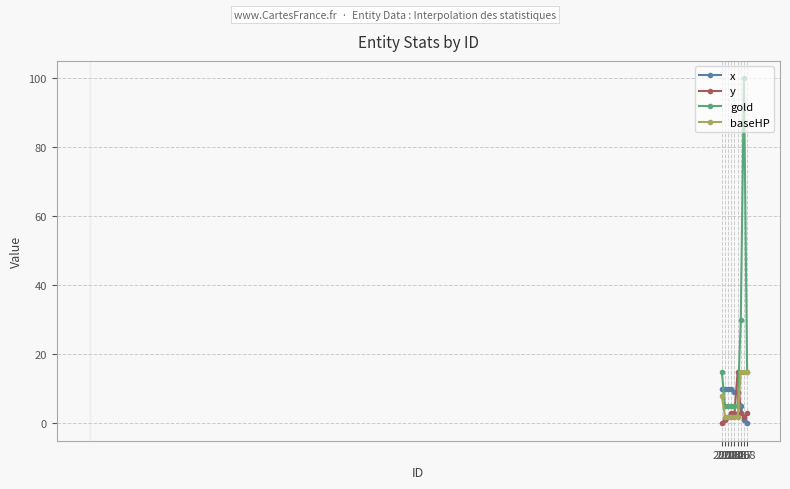

What are all the series names shown in the legend?

x, y, gold, baseHP